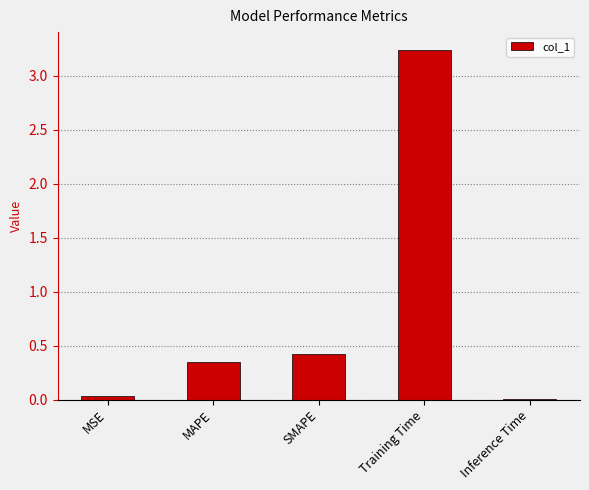

What is the sum of the values at SMAPE and MAPE?

0.8